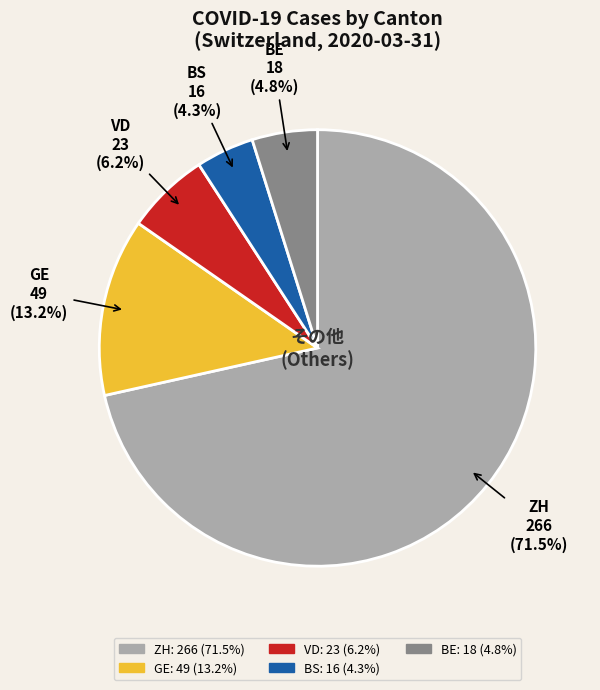

Rank the categories by value from highest to lowest.

ZH, GE, VD, BE, BS